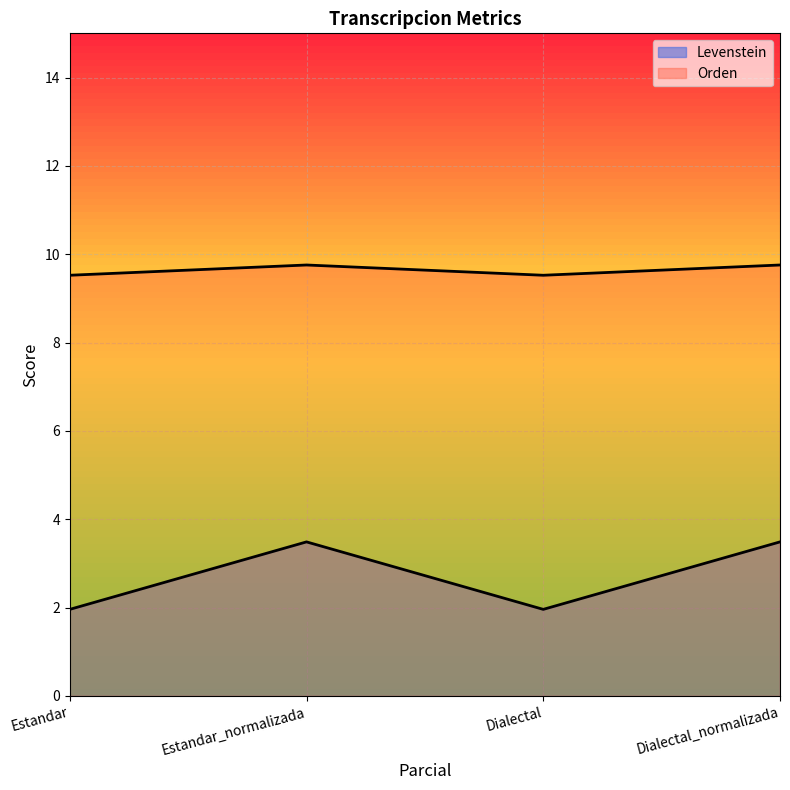

Reading right to left, extract all data points from this chart.

Levenstein: Dialectal_normalizada=3.5	Dialectal=2.0	Estandar_normalizada=3.5	Estandar=2.0
Orden: Dialectal_normalizada=9.8	Dialectal=9.5	Estandar_normalizada=9.8	Estandar=9.5